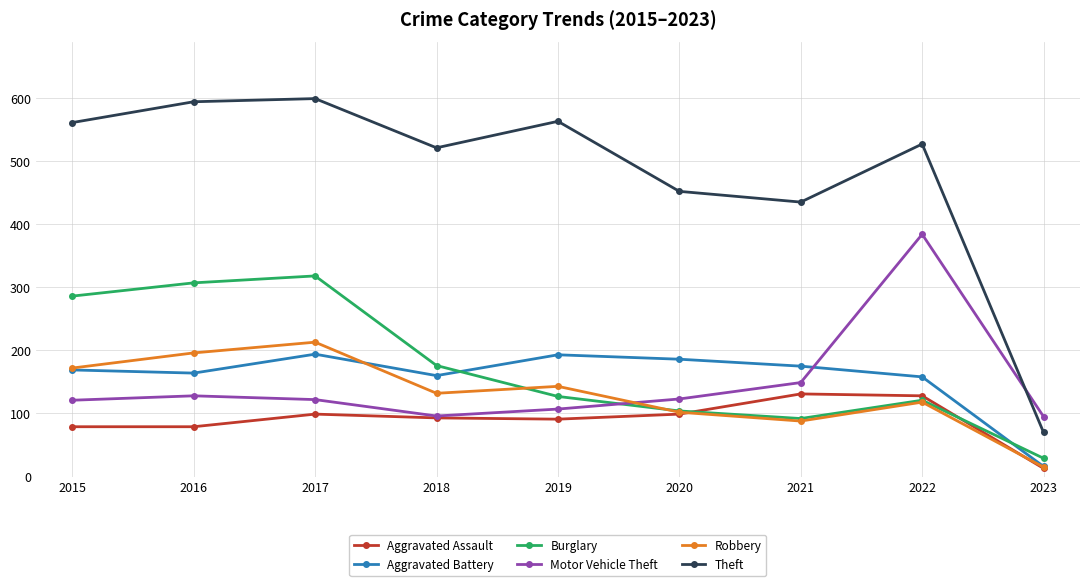

How many categories are shown in the chart?

9